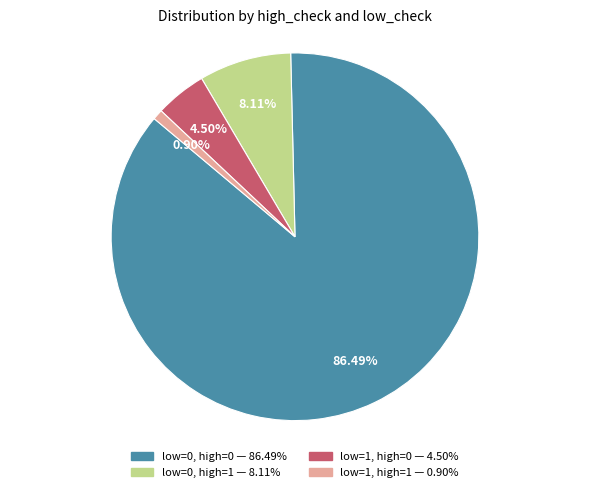

Between low=0, high=0 and low=1, high=1, which is larger?

low=0, high=0